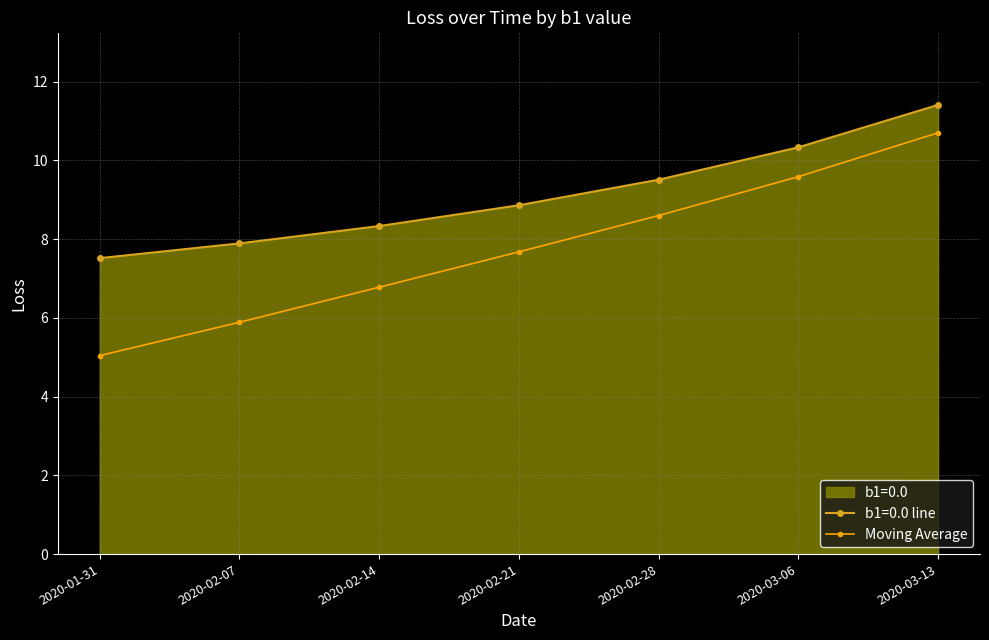

What is the difference between the highest and lowest values at 2020-02-21?

1.2